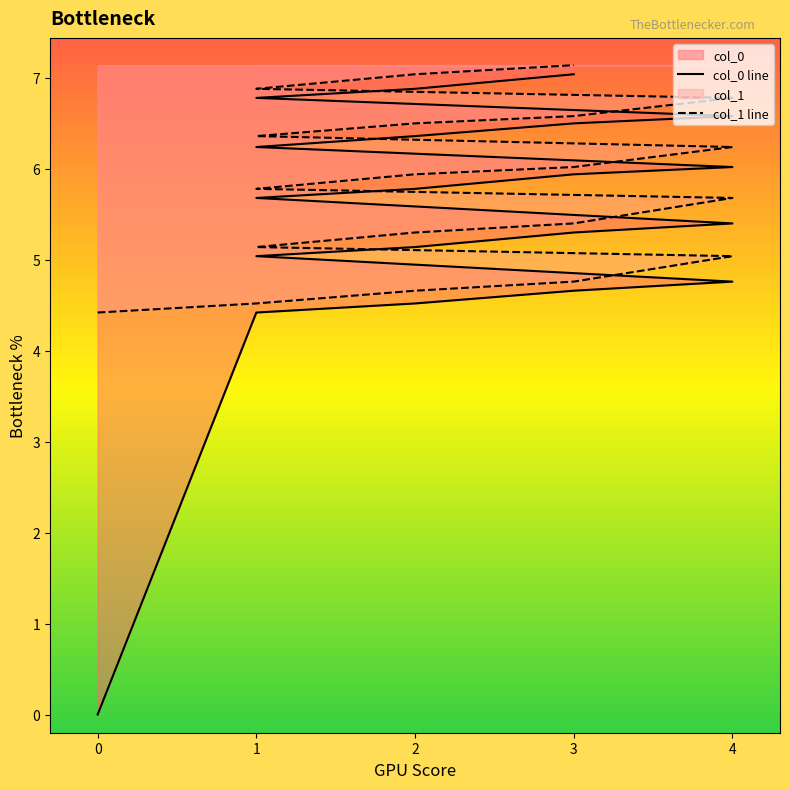

True or false: col_1 line has more than 0 interior local peaks.

False